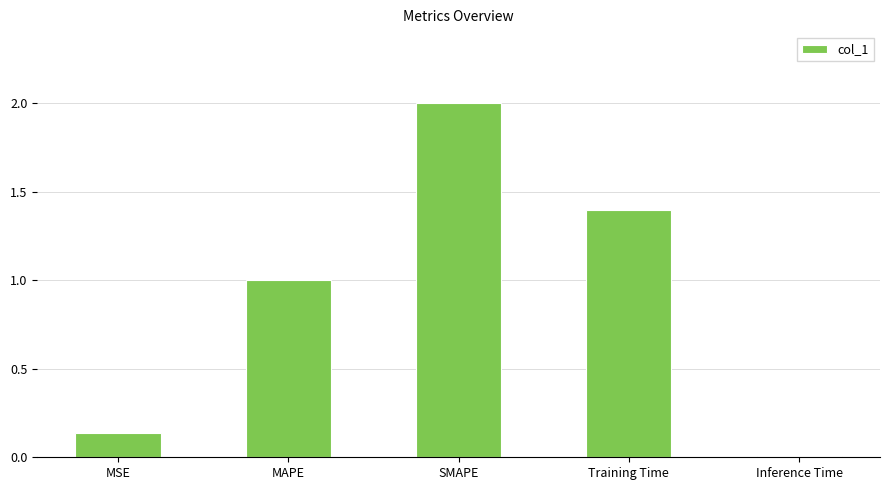

What is the label of the 5th bar from the left?

Inference Time